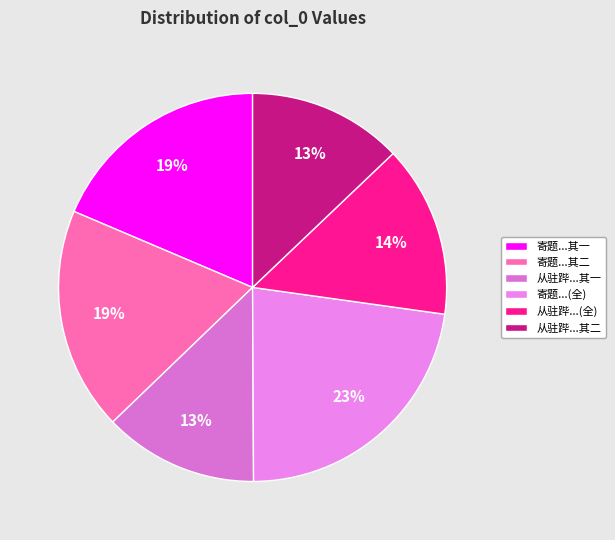

To the nearest percent, what is the average slice percentage?

17%